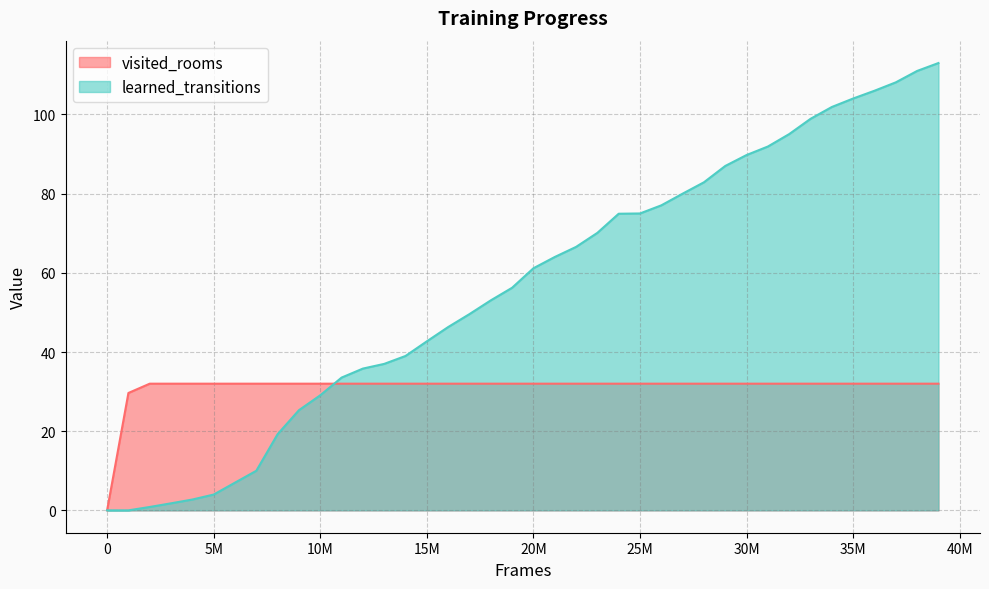

At 37000000, list the series in order from smallest to largest.

visited_rooms, learned_transitions